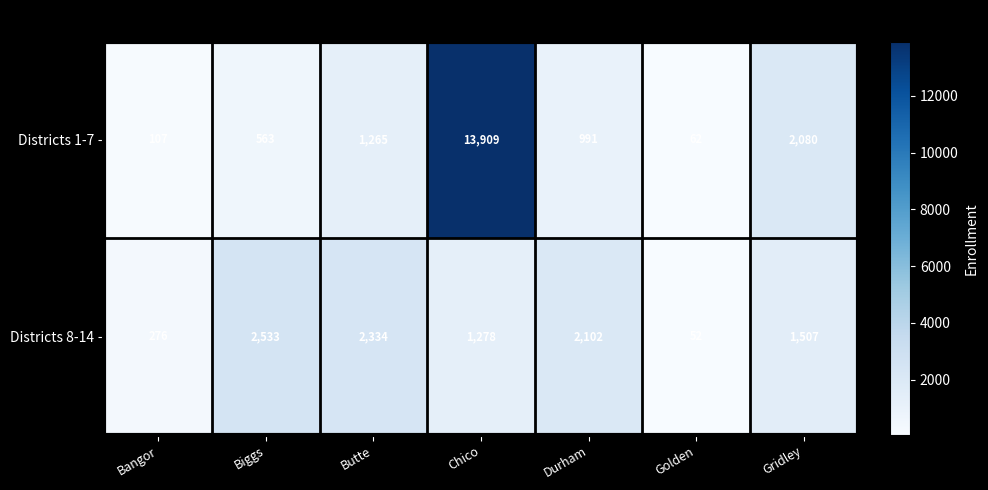

At which label does Districts 8-14 reach its peak?

Biggs